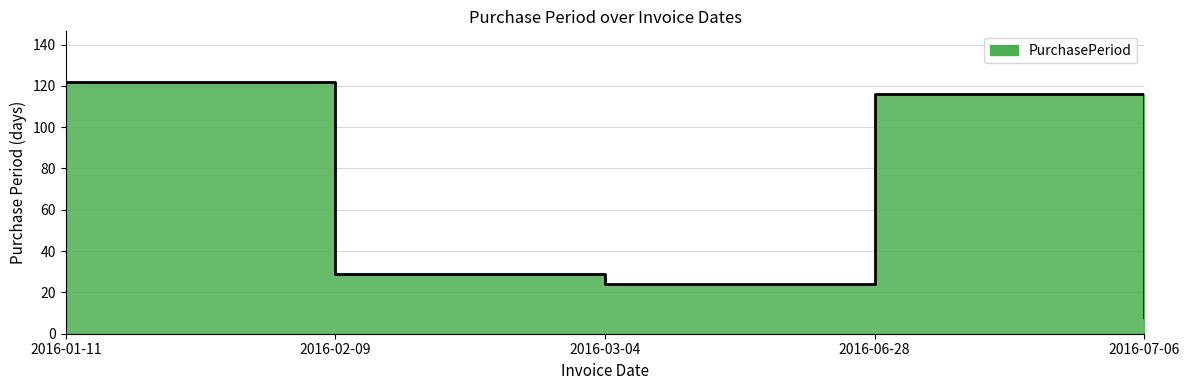

The chart shows a value of 116 at 2016-06-28. True or false?

True